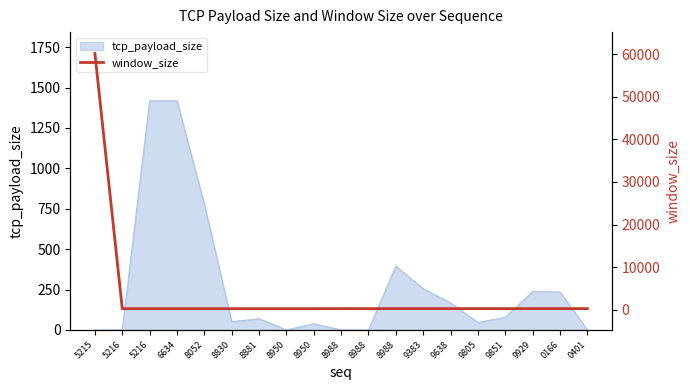

Does the chart have visible grid lines?

No